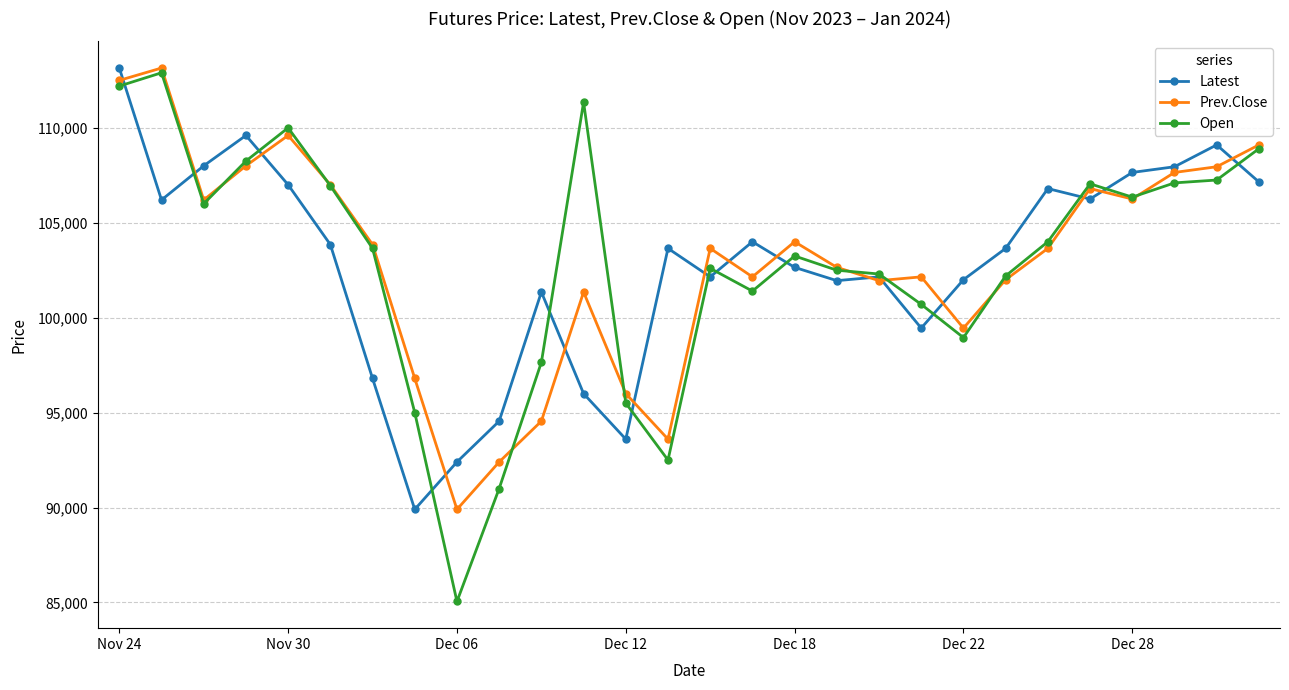

At how many categories does at least one series exceed 104335?

13